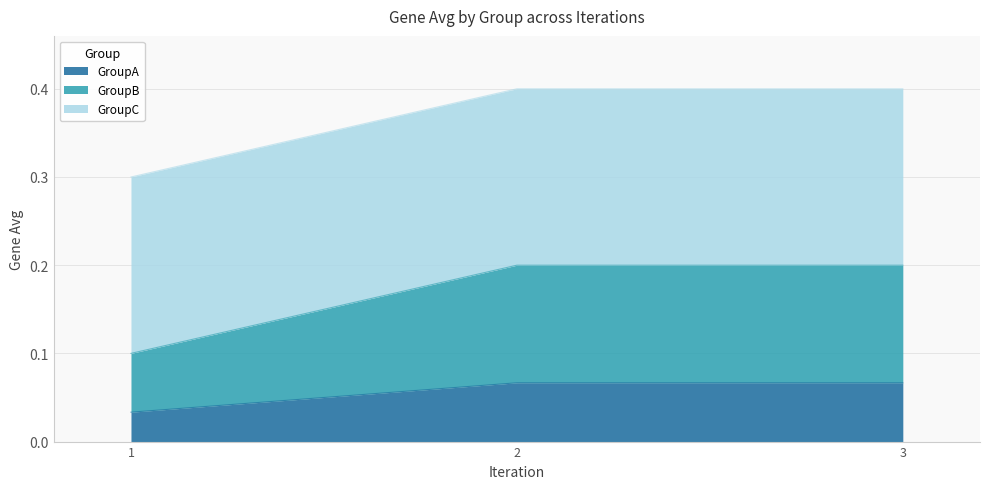

How many lines are shown in the chart?

3